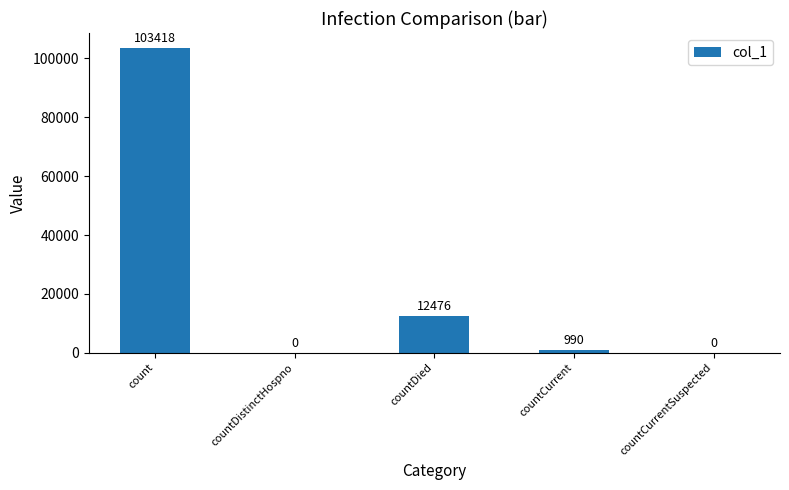

The chart shows a value of 990 at countCurrent. True or false?

True